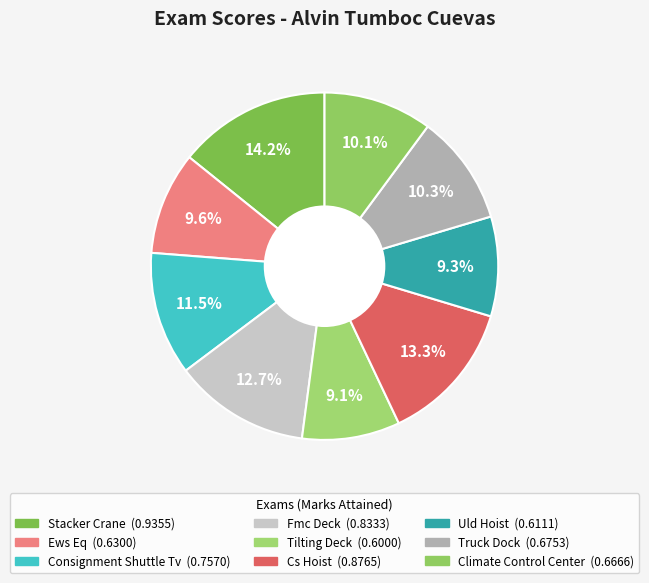

To the nearest percent, what is the difference between the Climate Control Center and Fmc Deck slice percentages?

3%